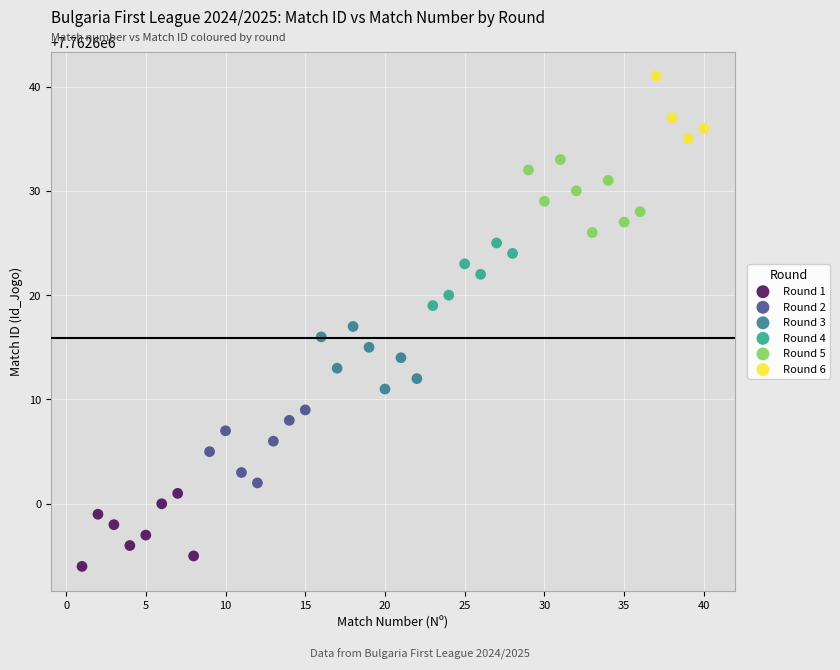

Which series reaches the maximum Y coordinate?

Round 6